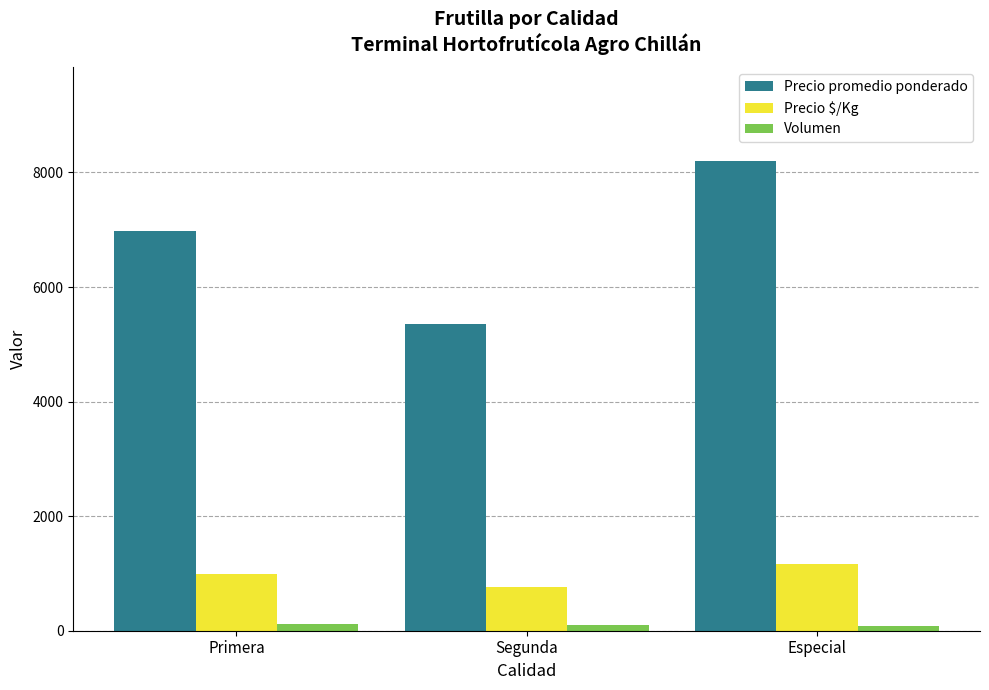

What is the lowest value of the Precio $/Kg series?

765